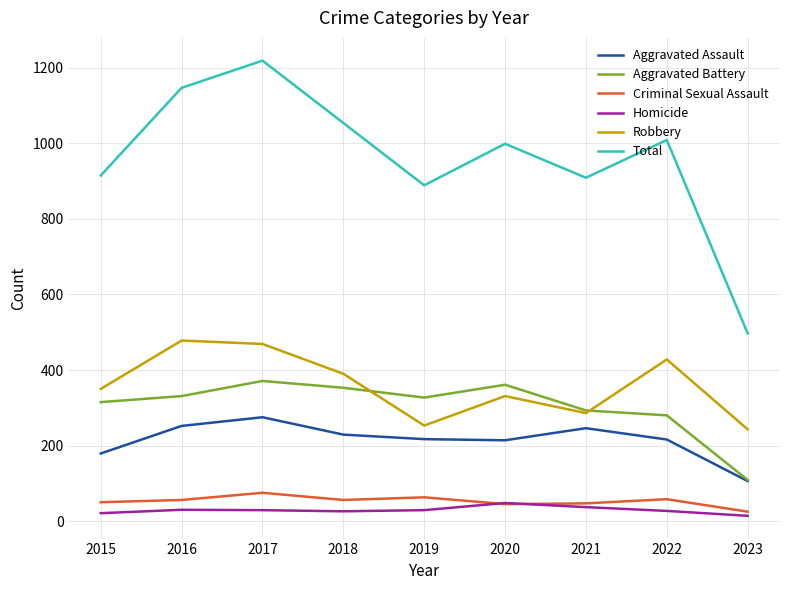

What is the greatest value displayed?

1219